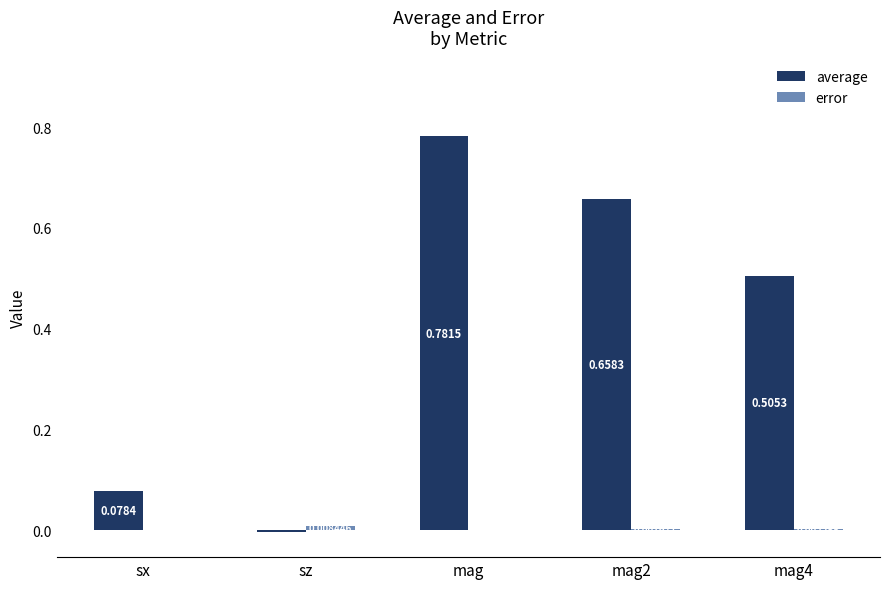

At which category is the sum across all series the highest?

mag